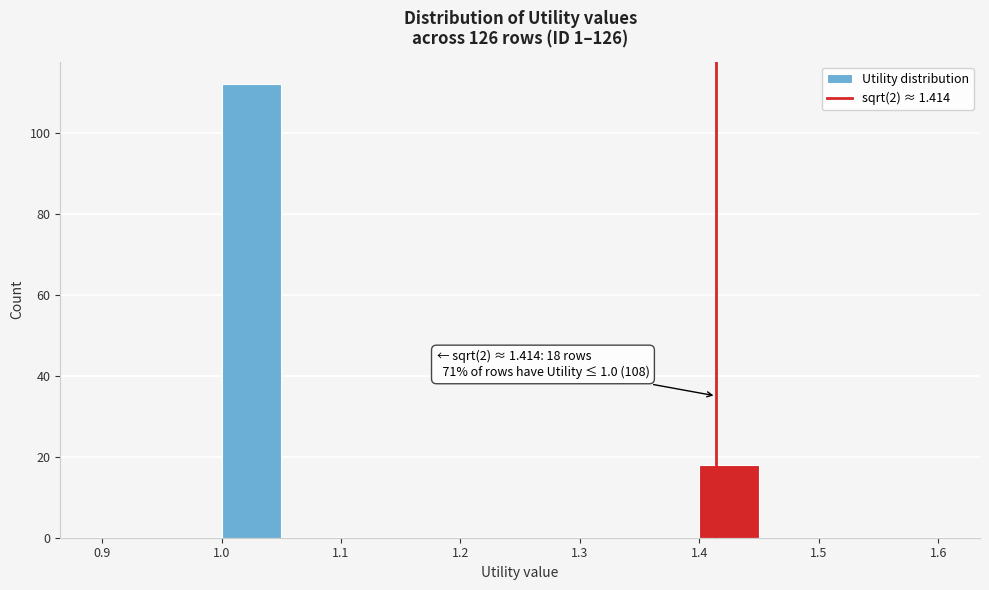

Over which range of the x-axis is the bar tallest?

1.00 to 1.05